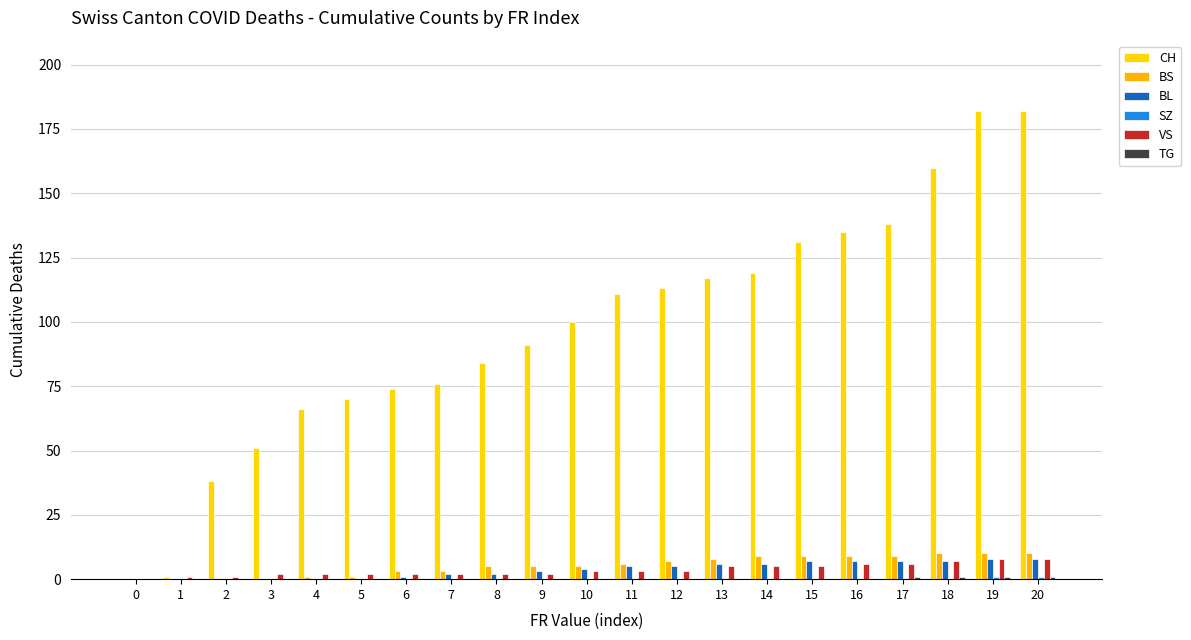

Read the BS value at 20, to the nearest 10.

10